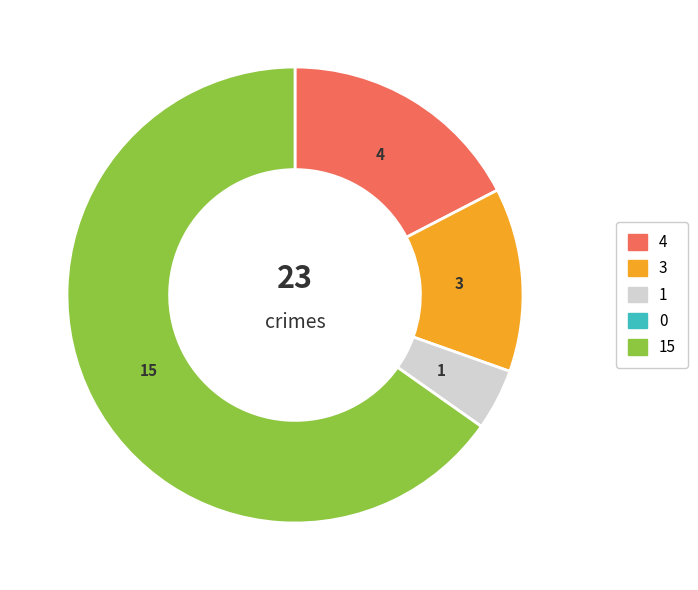

Does any single category account for the majority?

Yes